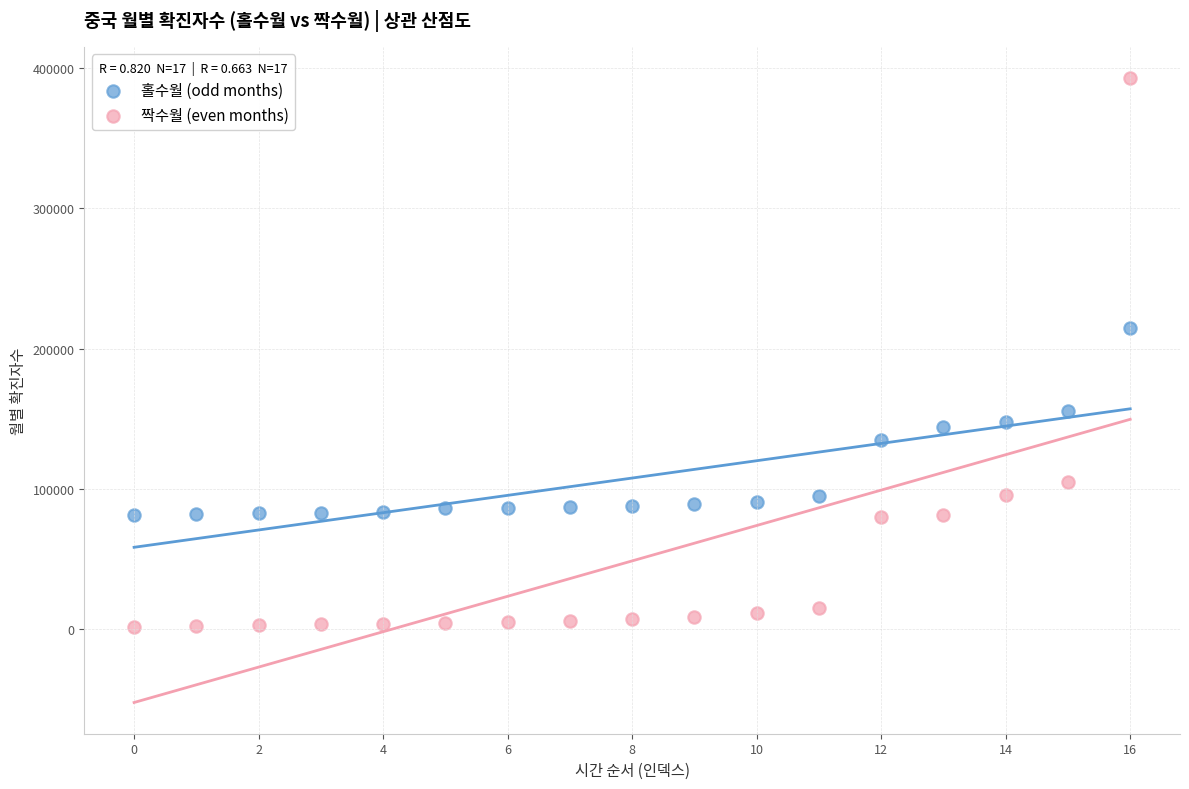

Which series contains the lowest Y value?

짝수월 (even months)